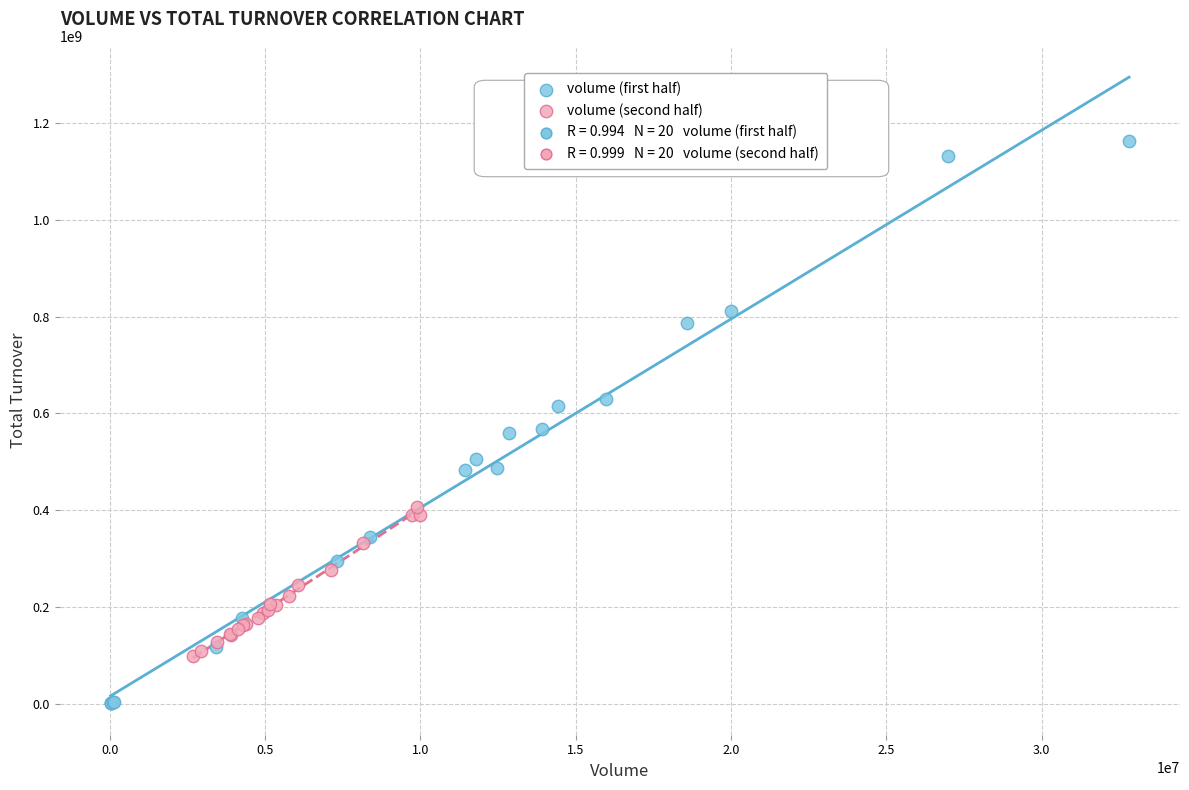

Which series reaches the minimum Y coordinate?

volume (first half)